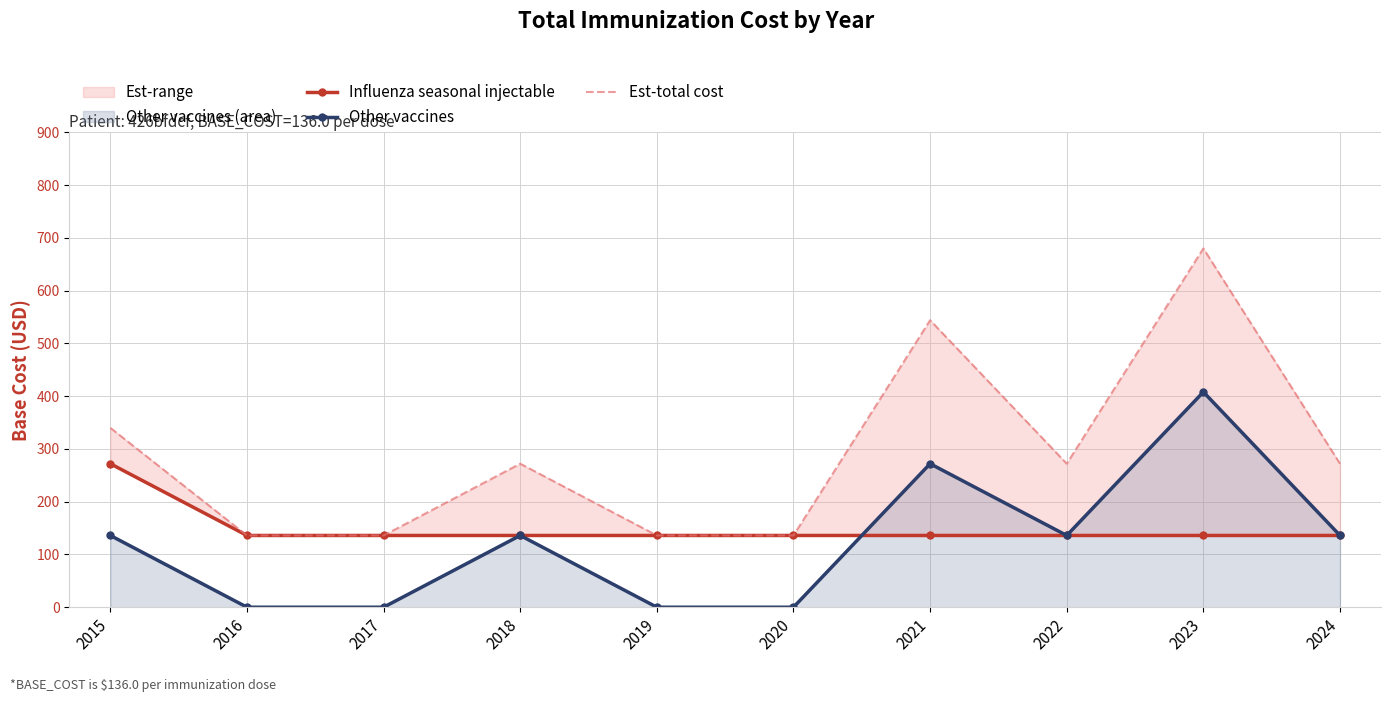

List the labels in order of Other vaccines value, smallest first.

2016, 2017, 2019, 2020, 2015, 2018, 2022, 2024, 2021, 2023